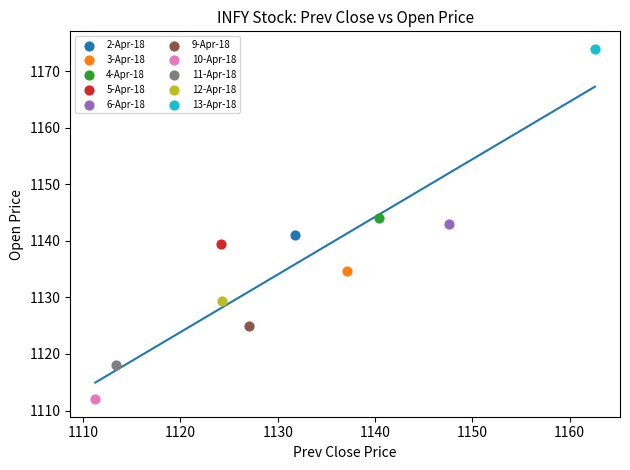

Which series reaches the maximum Y coordinate?

13-Apr-18